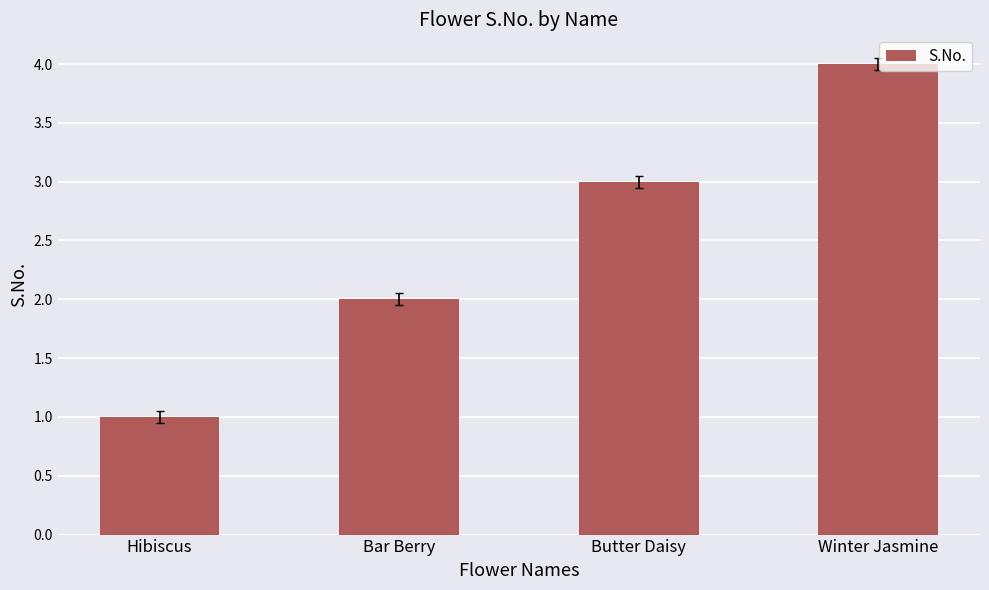

Reading left to right, list all the values displayed in this chart.

1	2	3	4